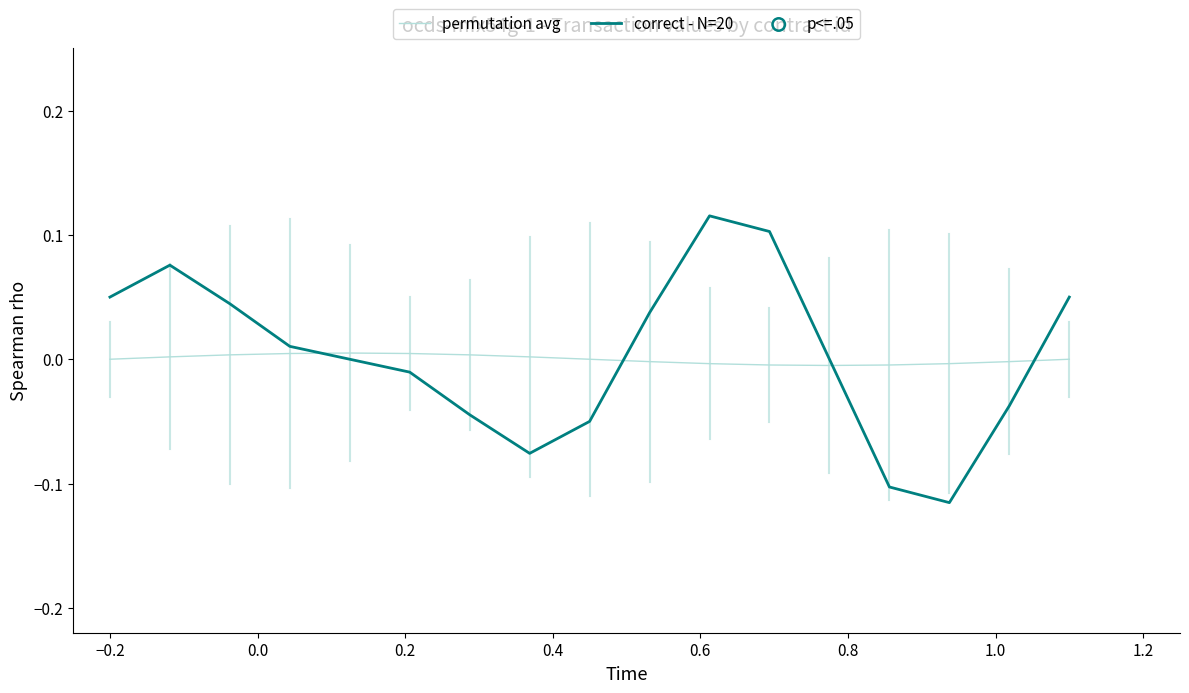

How many intersections are there between correct - N=20 and permutation avg?

4